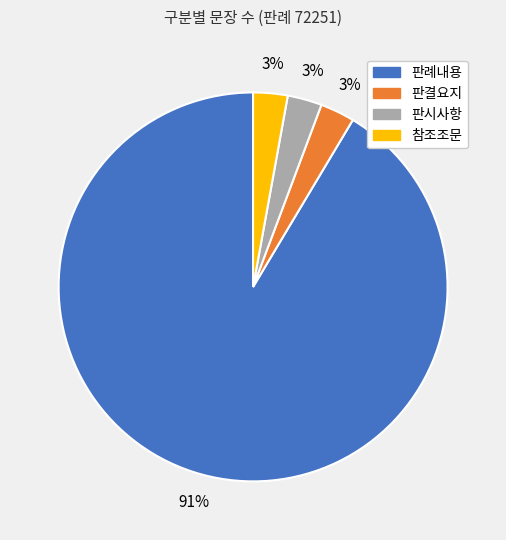

Is it true that 판시사항 is 3% of the pie?

True